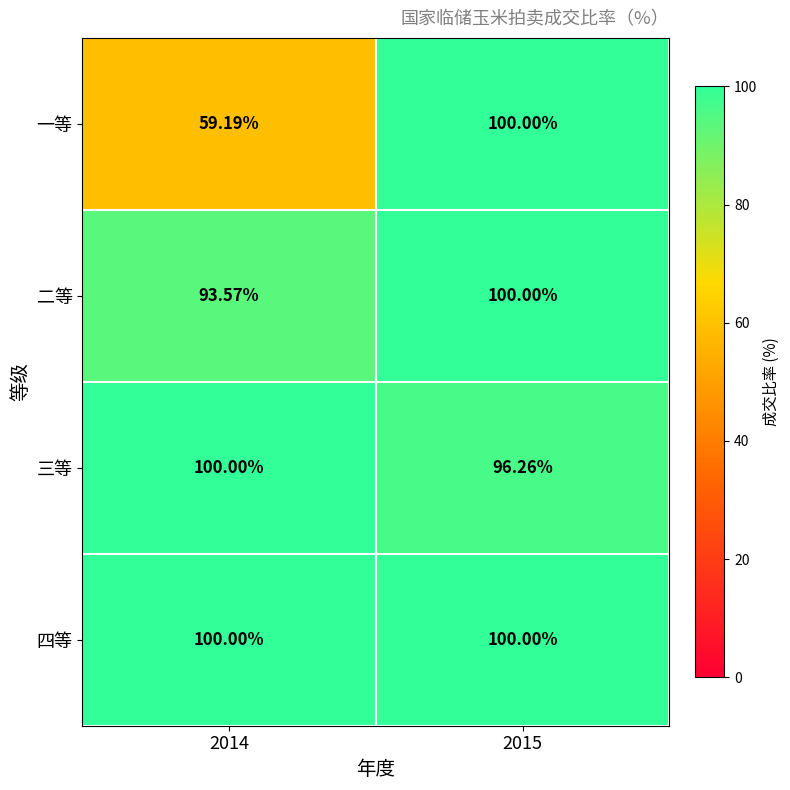

At which category is the sum across all series the highest?

2015